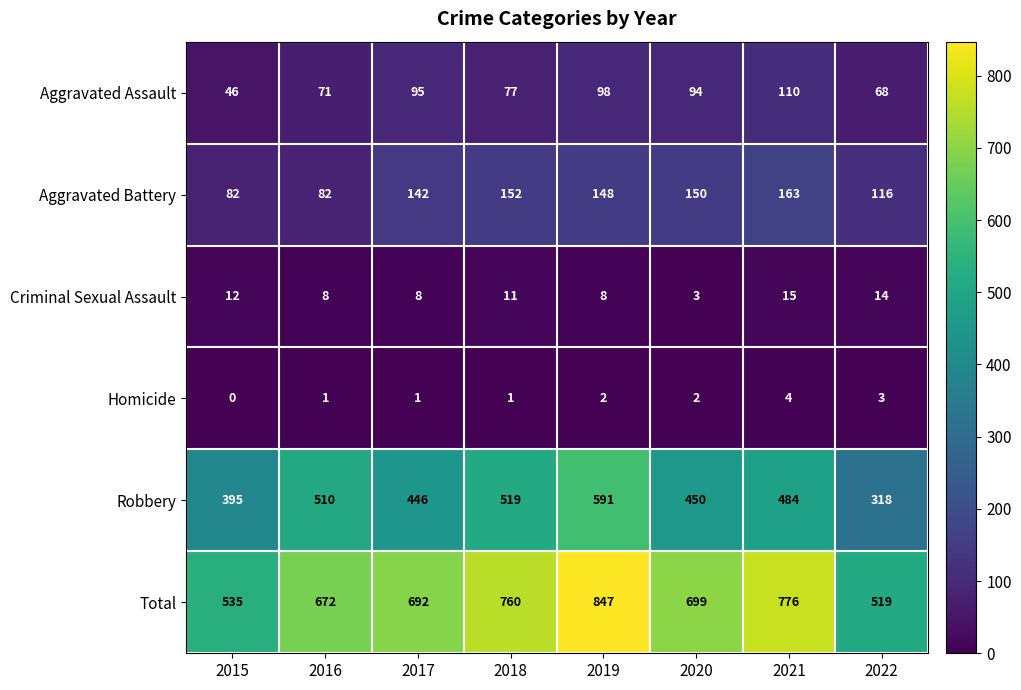

Where does the Criminal Sexual Assault series first go above 11?

2015